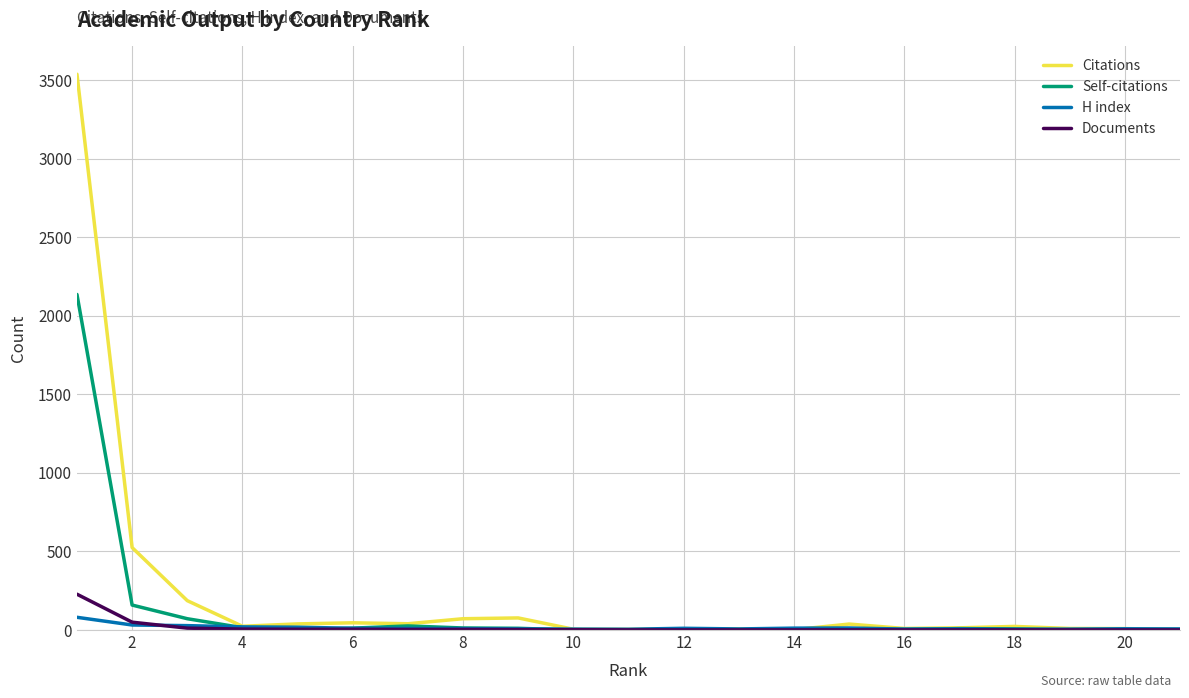

Which series has the largest range (max minus min)?

Citations